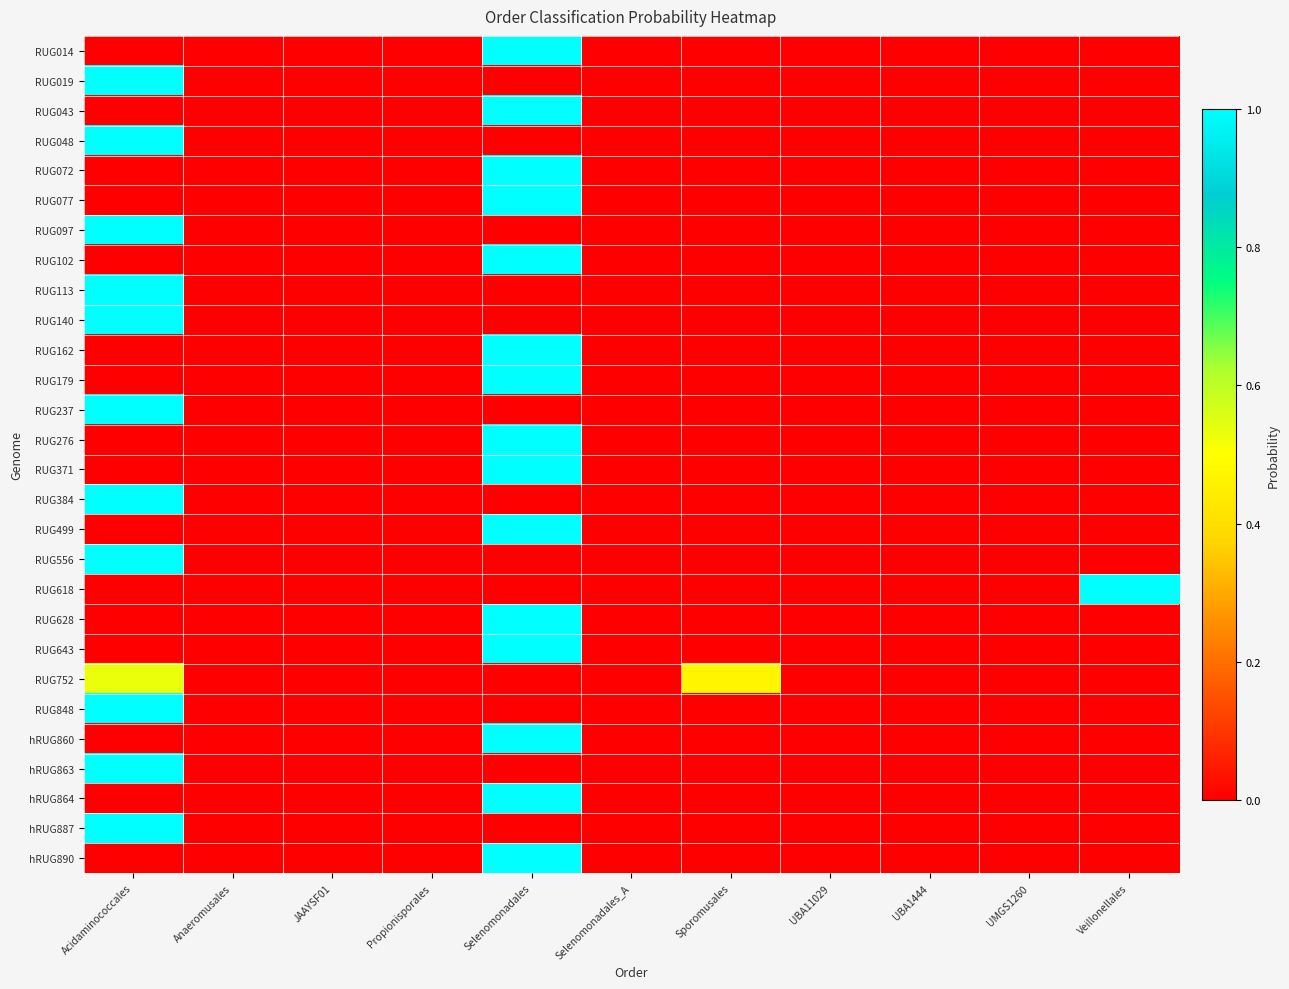

At which category is the sum across all series the highest?

Selenomonadales